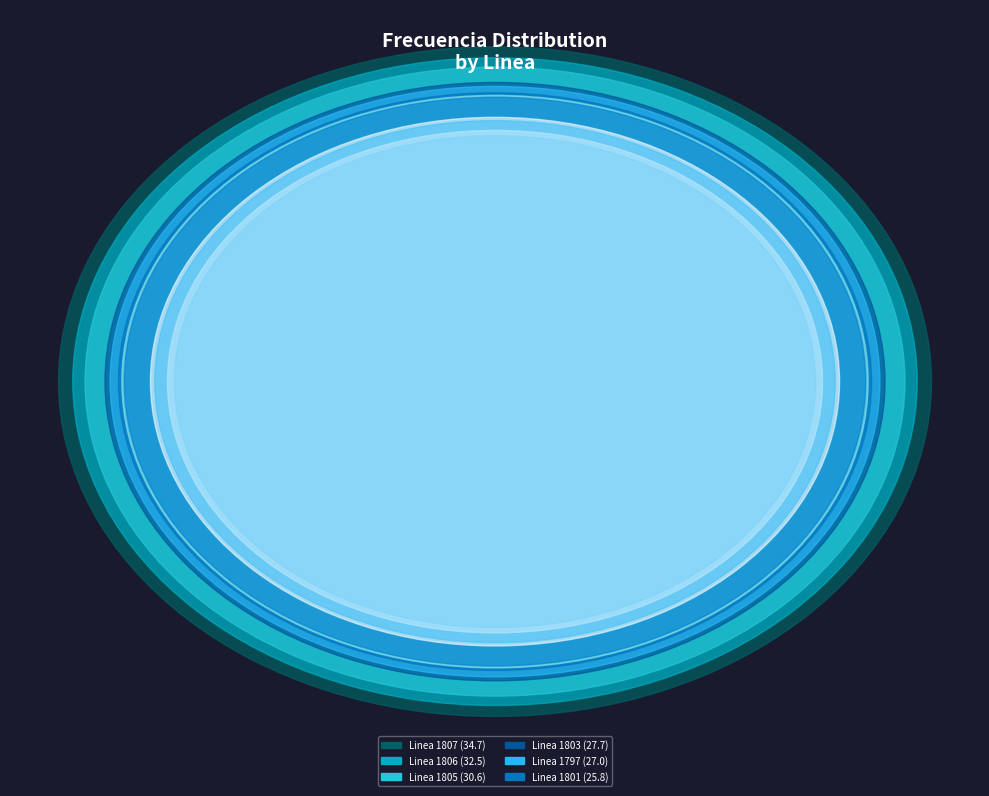

What is the largest slice in the pie chart?

Linea 1807